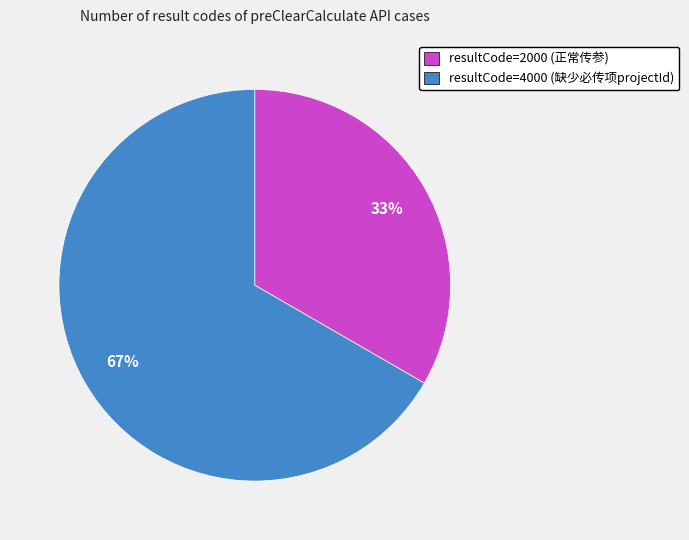

Rank the categories by value from lowest to highest.

resultCode=2000 (正常传参), resultCode=4000 (缺少必传项projectId)